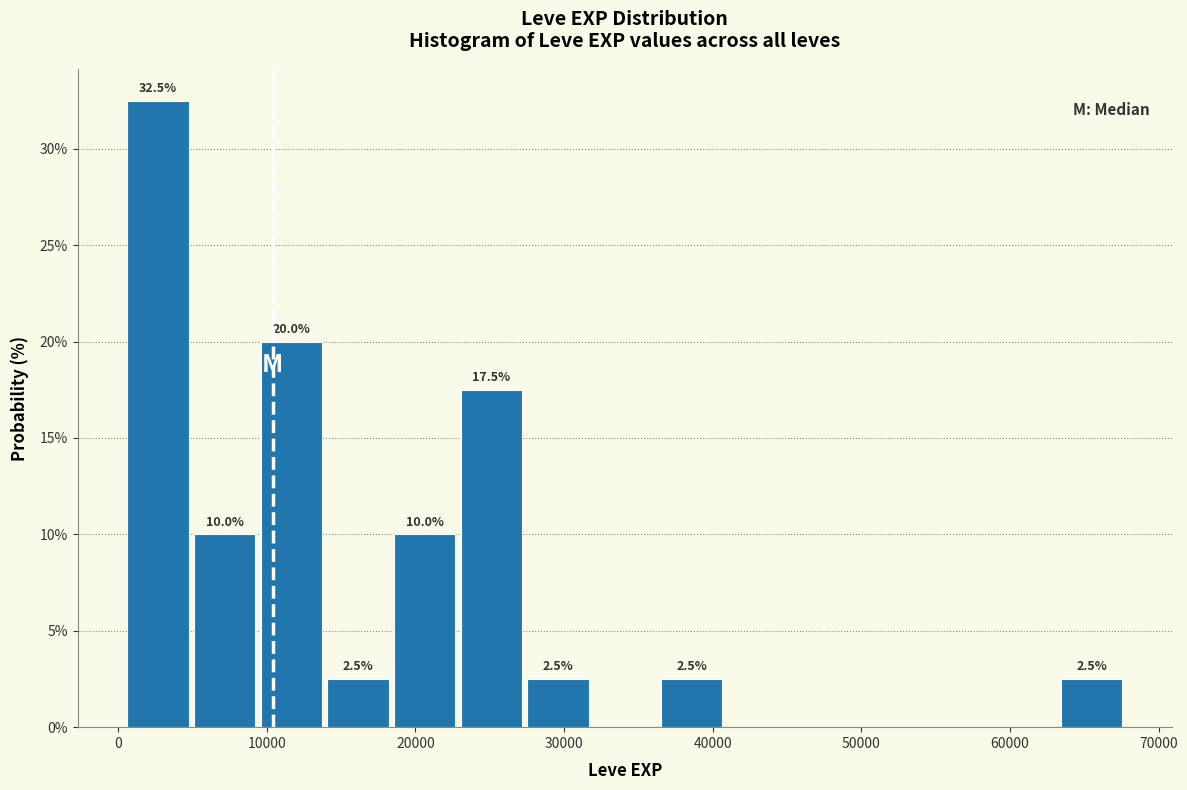

Over which range of the x-axis is the bar tallest?

0 to 5000